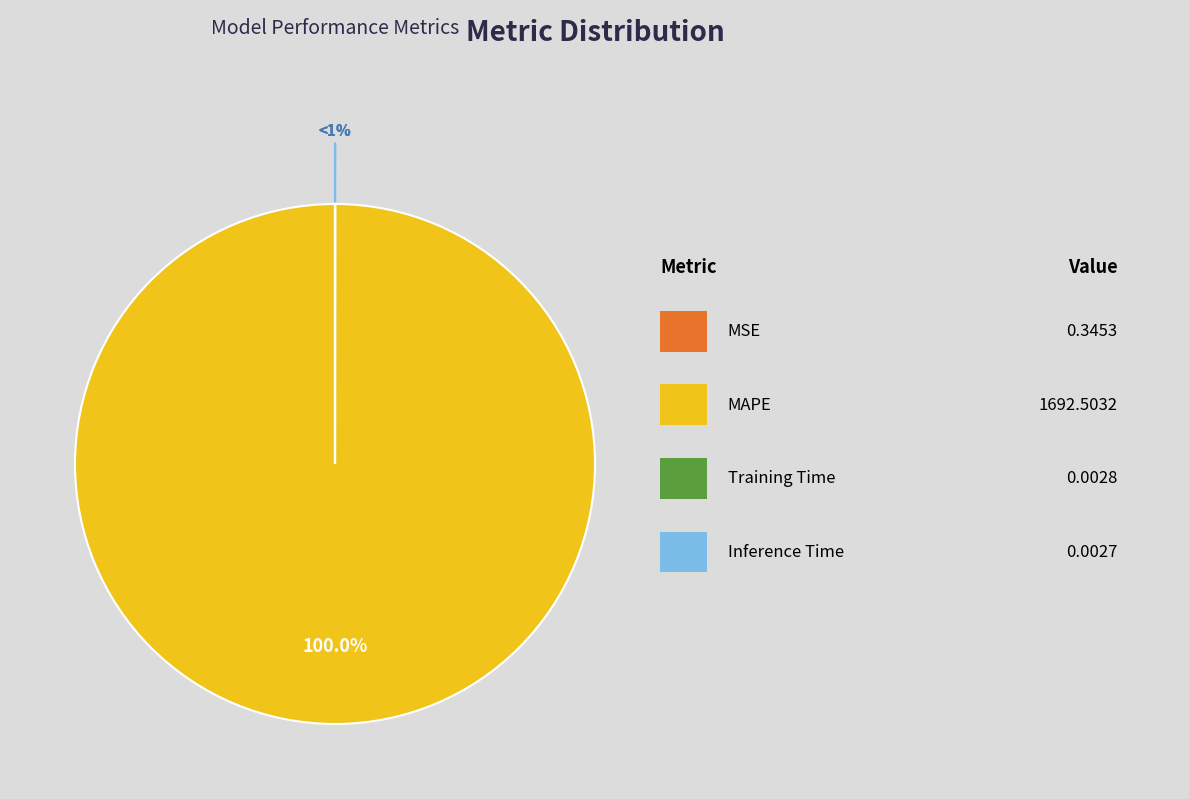

How many segments does this pie chart have?

4